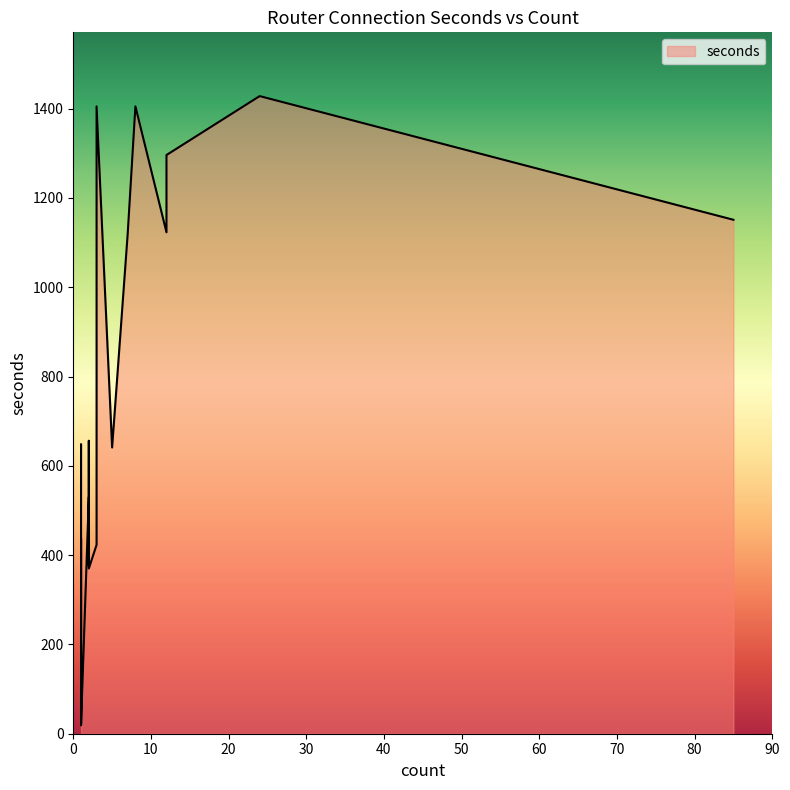

What value does the data have at 1?

648